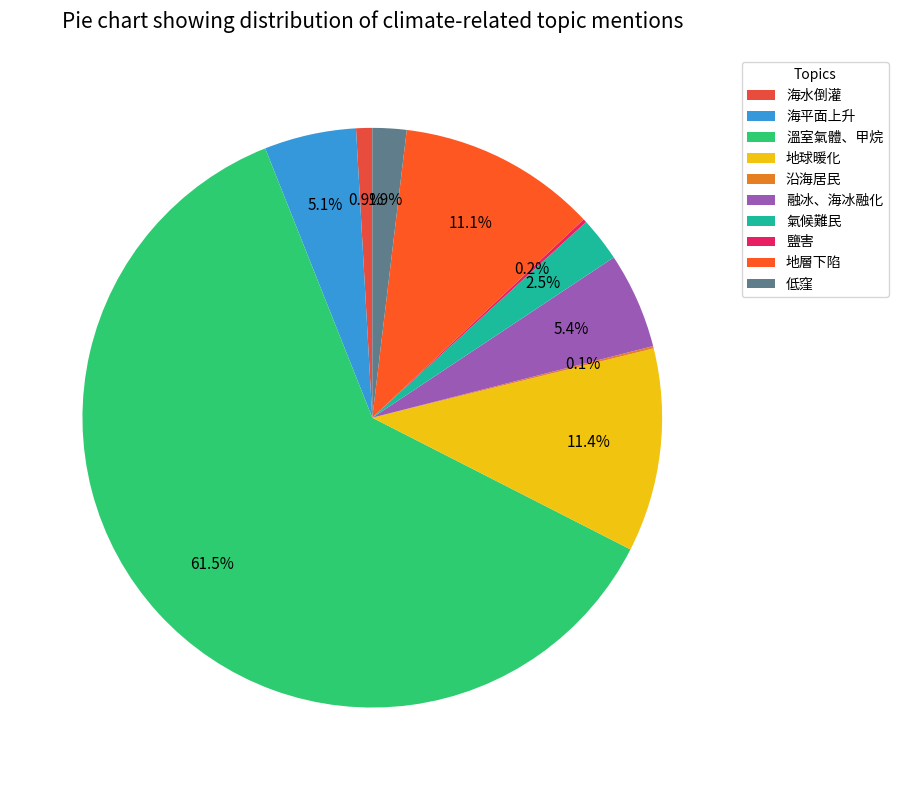

Does 鹽害 represent more than half of the total?

No